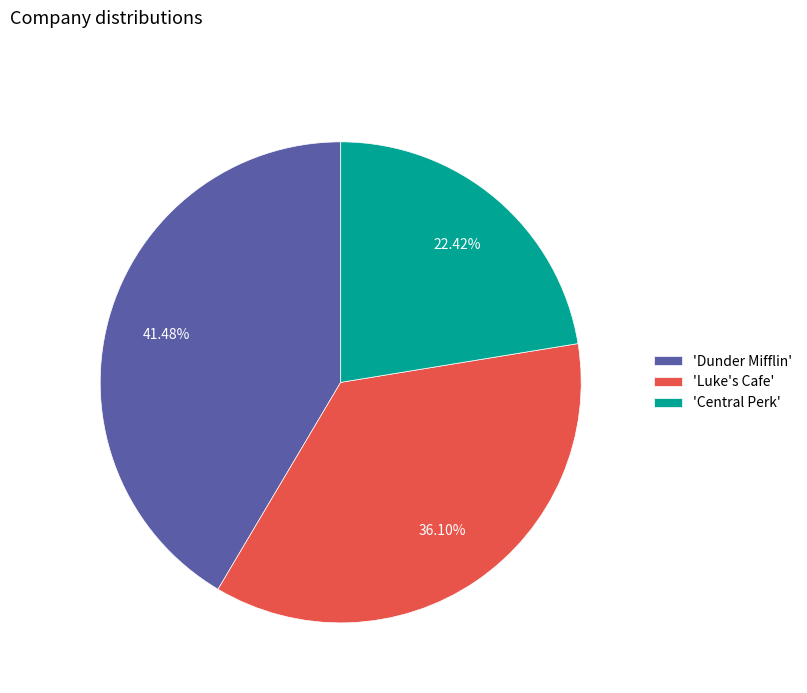

Rank the categories by value from lowest to highest.

'Central Perk', 'Luke's Cafe', 'Dunder Mifflin'